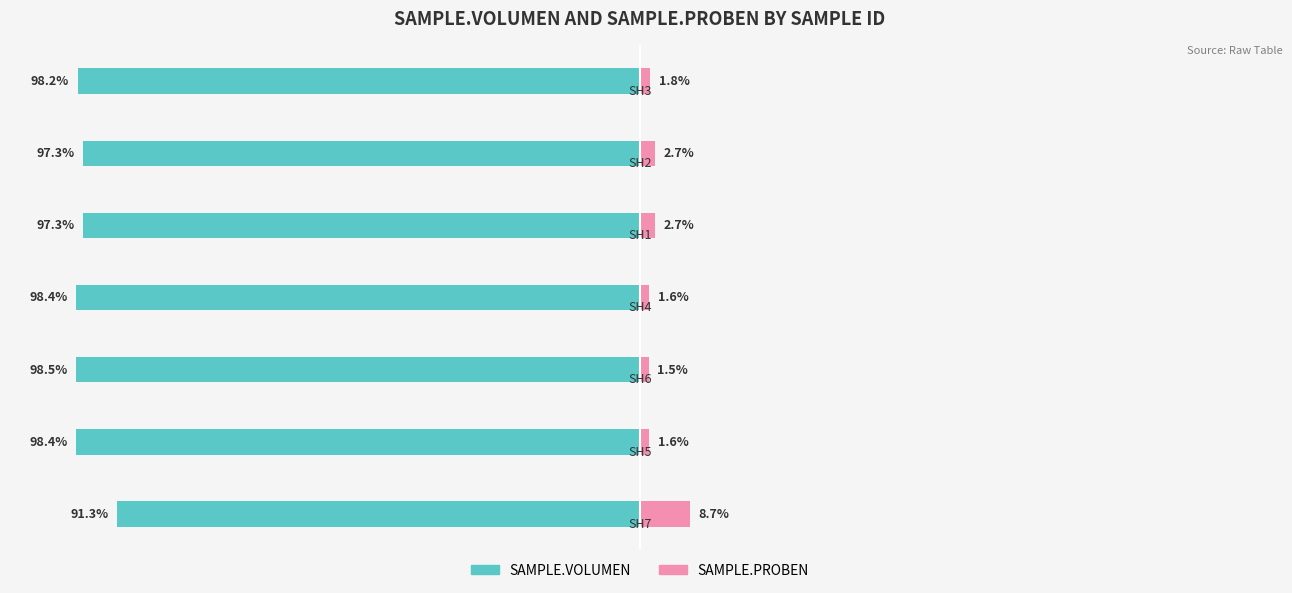

The value of SAMPLE.VOLUMEN at 1 is -174.2. True or false?

False